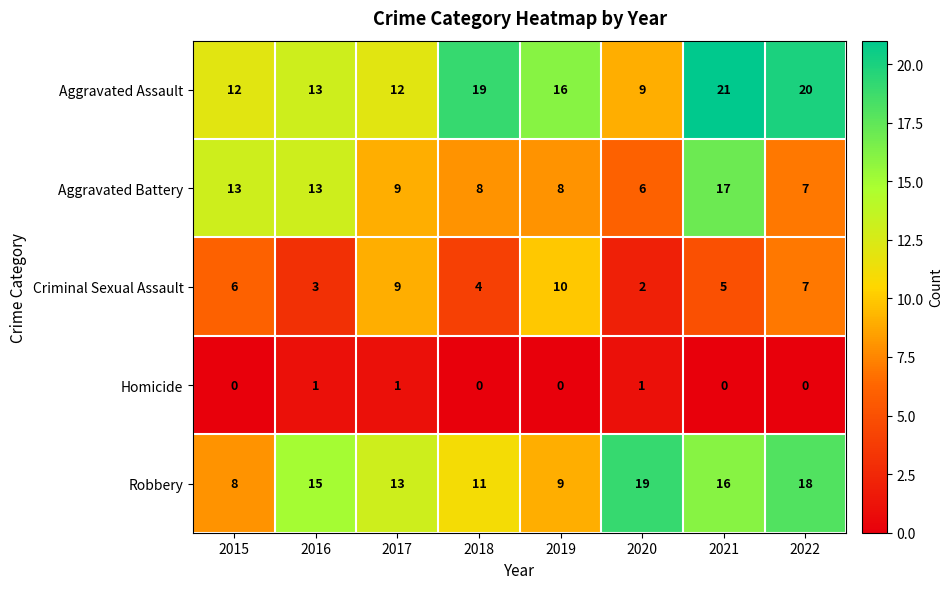

Which series has the largest total across all categories?

Aggravated Assault